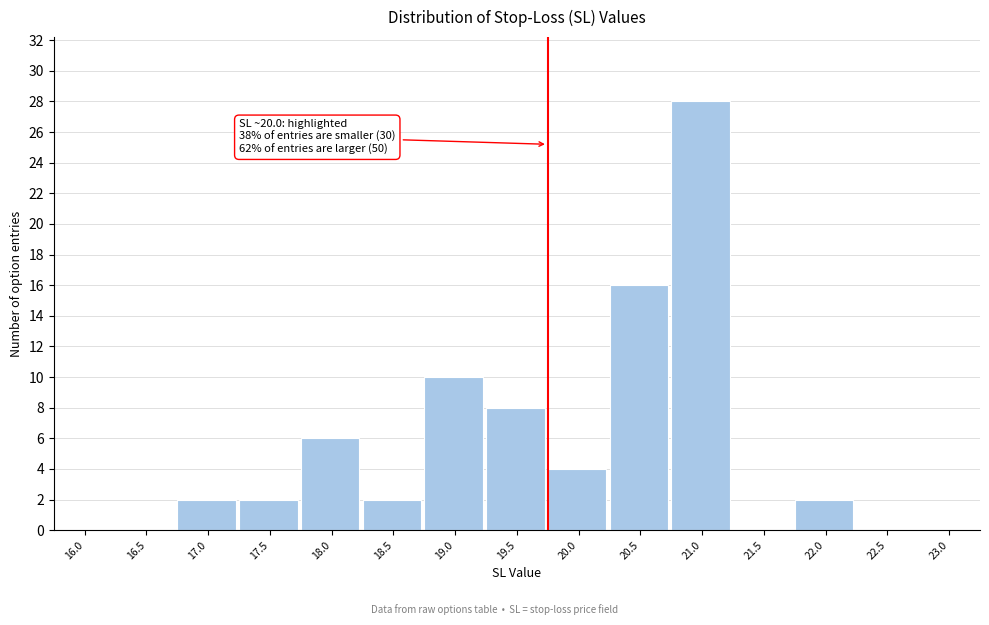

Reading left to right, list all the values displayed in this chart.

16.0=0	16.5=0	17.0=2	17.5=2	18.0=6	18.5=2	19.0=10	19.5=8	20.0=4	20.5=16	21.0=28	21.5=0	22.0=2	22.5=0	23.0=0